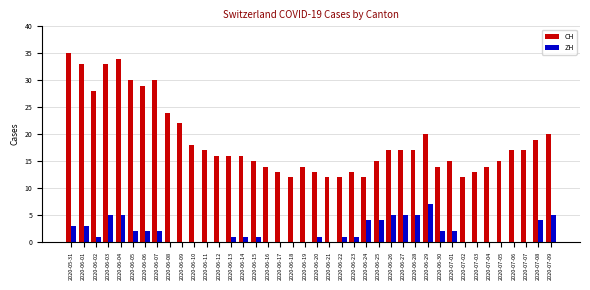

The value of CH at 2020-06-29 is 30. True or false?

False